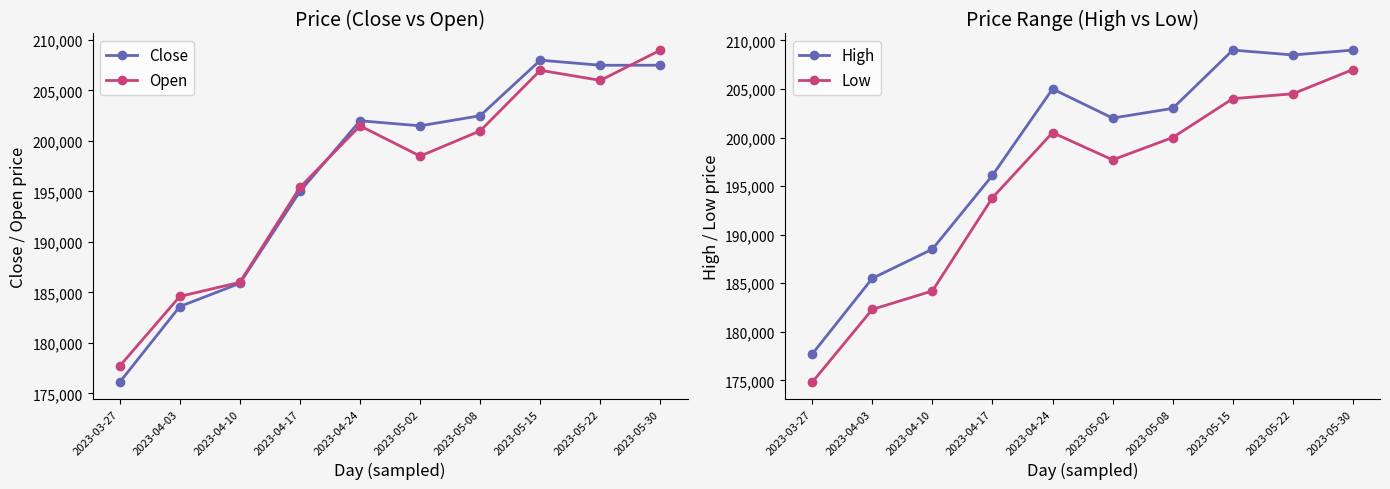

At how many categories does at least one series exceed 195732?

7